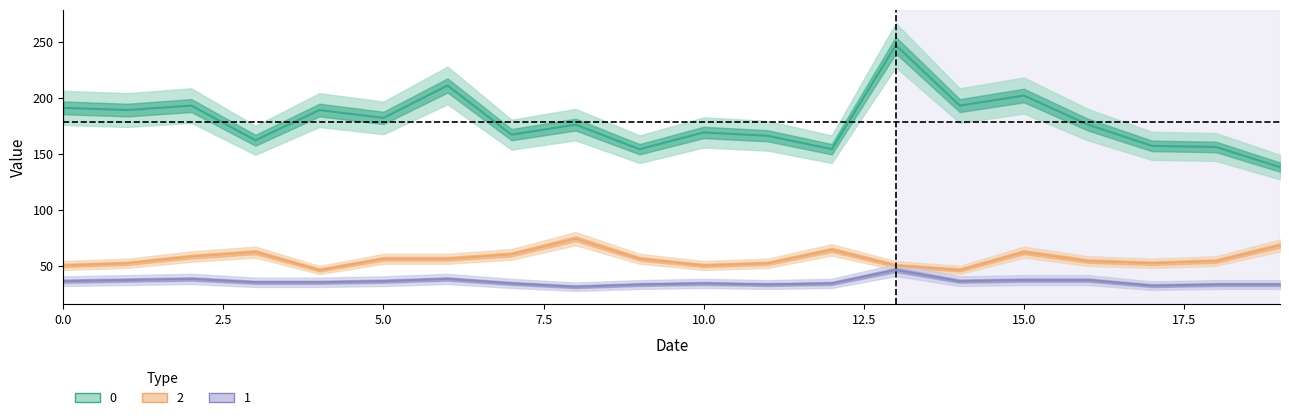

True or false: 2 has a value of 90 at 1.

False